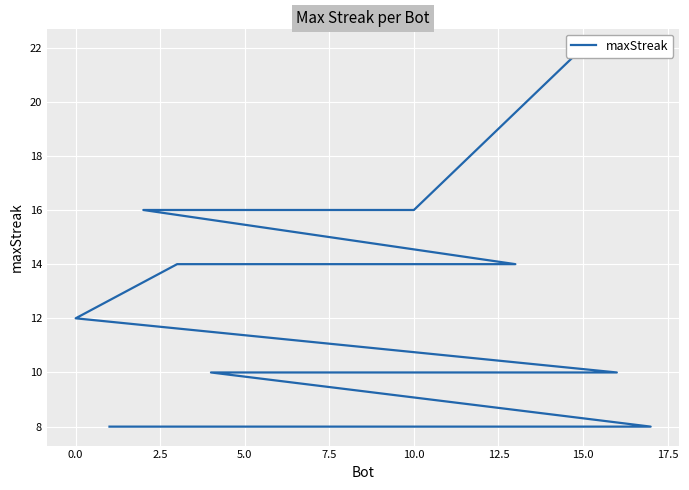

Is this an area chart (filled region under the line)?

No